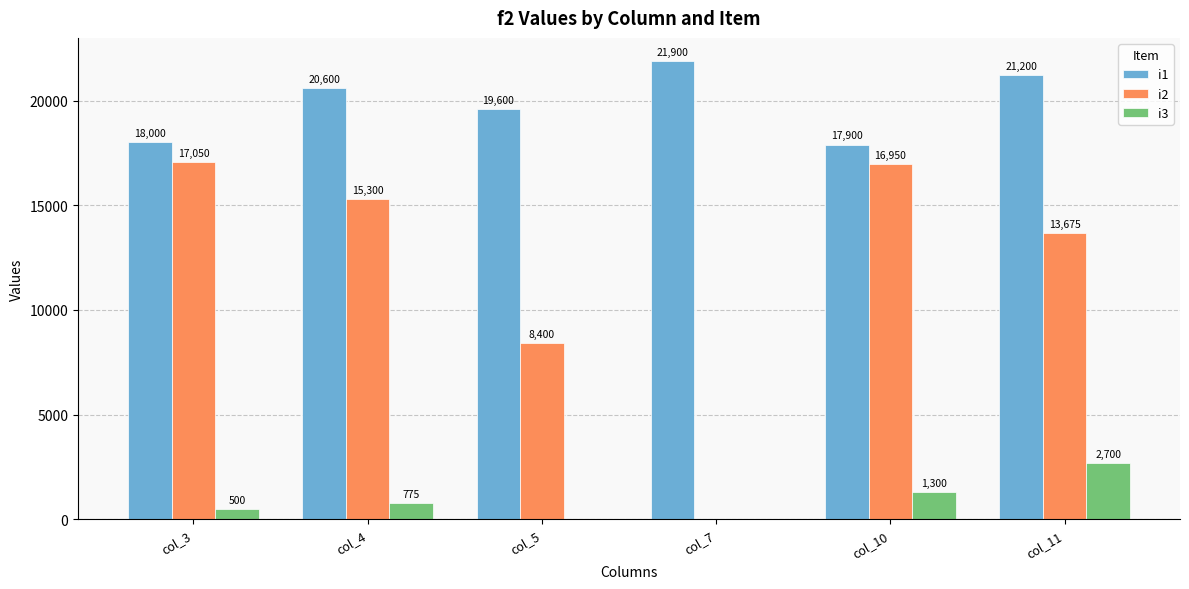

Reading right to left, transcribe all the data shown in this chart.

i1: 21200	17900	21900	19600	20600	18000
i2: 13675	16950	0	8400	15300	17050
i3: 2700	1300	0	0	775	500